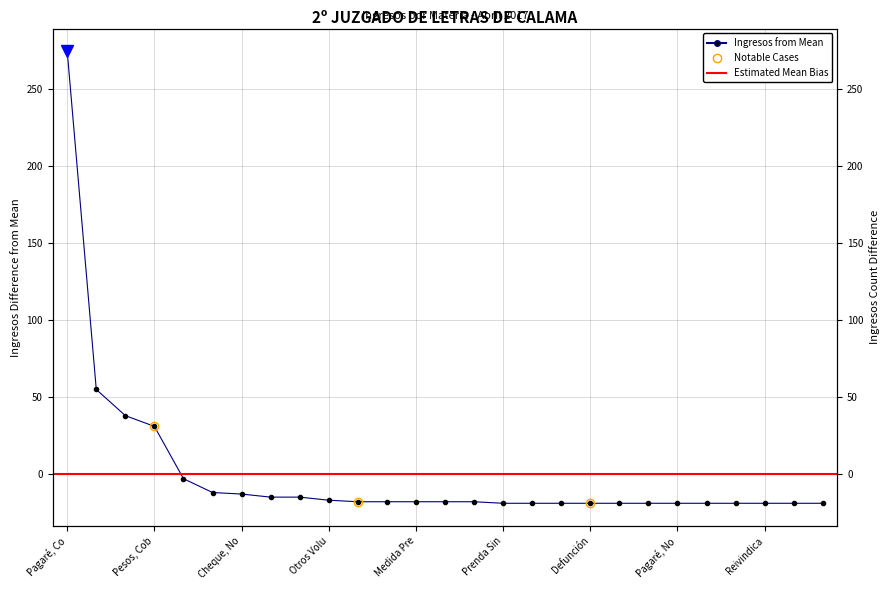

What is the label of the 10th point from the right?

Precario